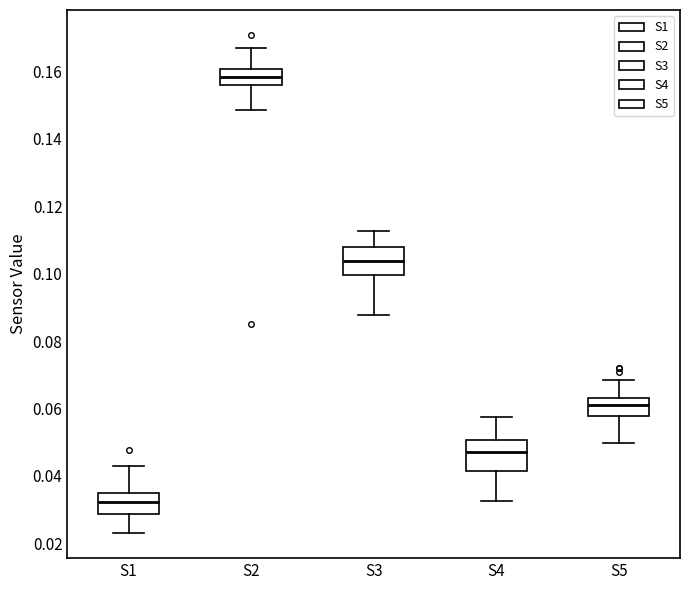

Which box has the lowest median line?

S1